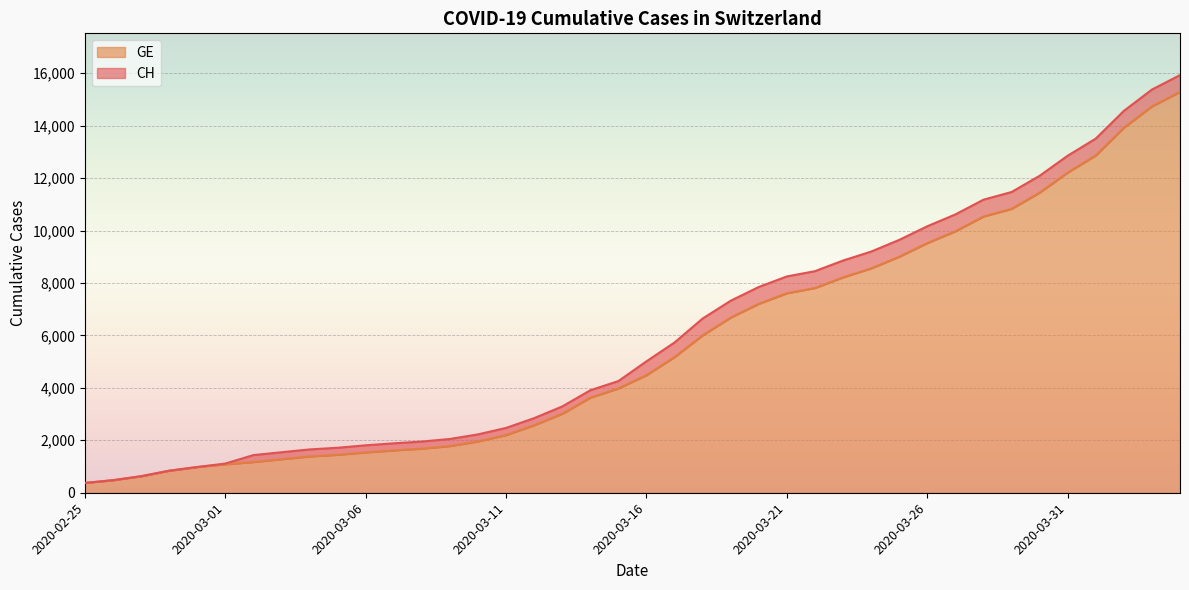

Where is GE nearest to the value 7829?

2020-03-22